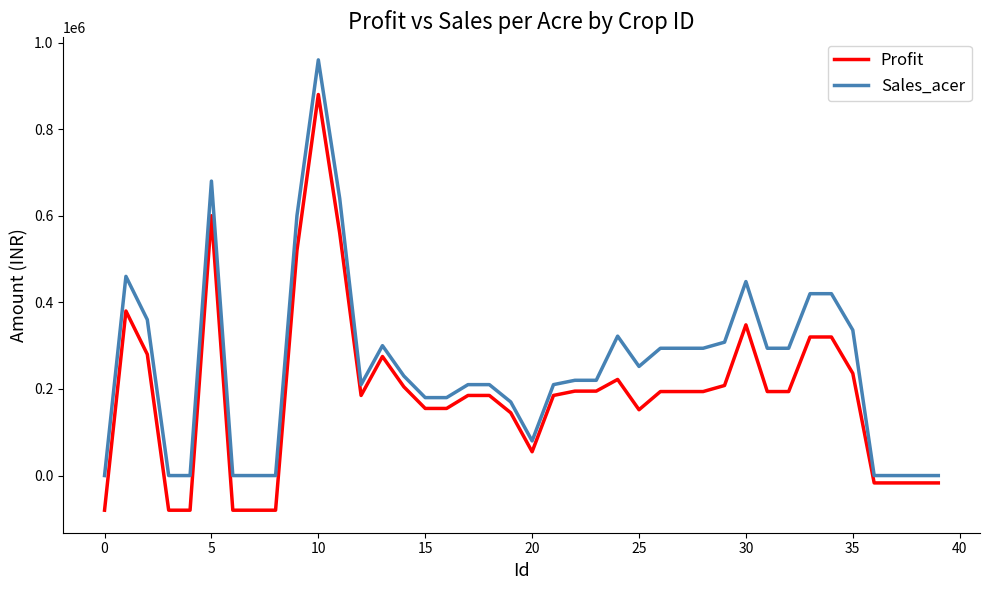

What are all the series names shown in the legend?

Profit, Sales_acer